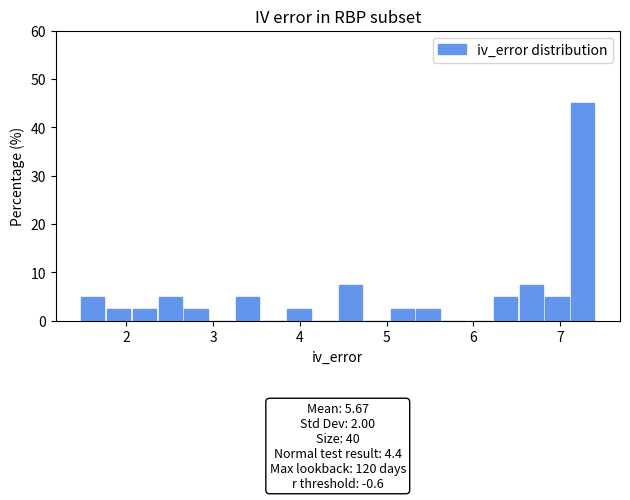

Around what value on the x-axis is the tallest bar? Give the approximate position of its centre, as read against the axis.

7.3